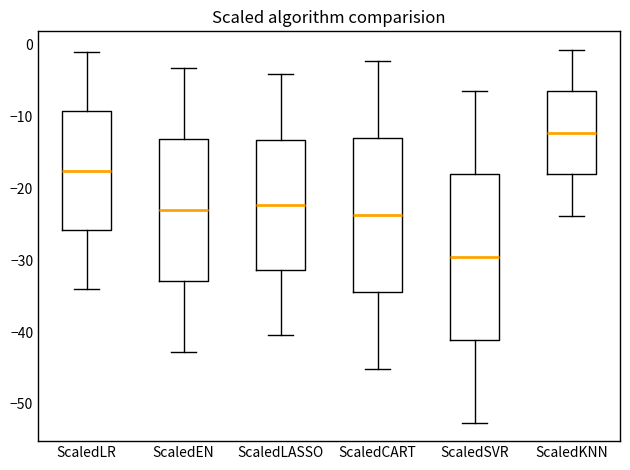

Where does the upper whisker of the box for ScaledKNN end on the y-axis? The values are not printed on the chart, so give them approximately, as read against the axis.

-1